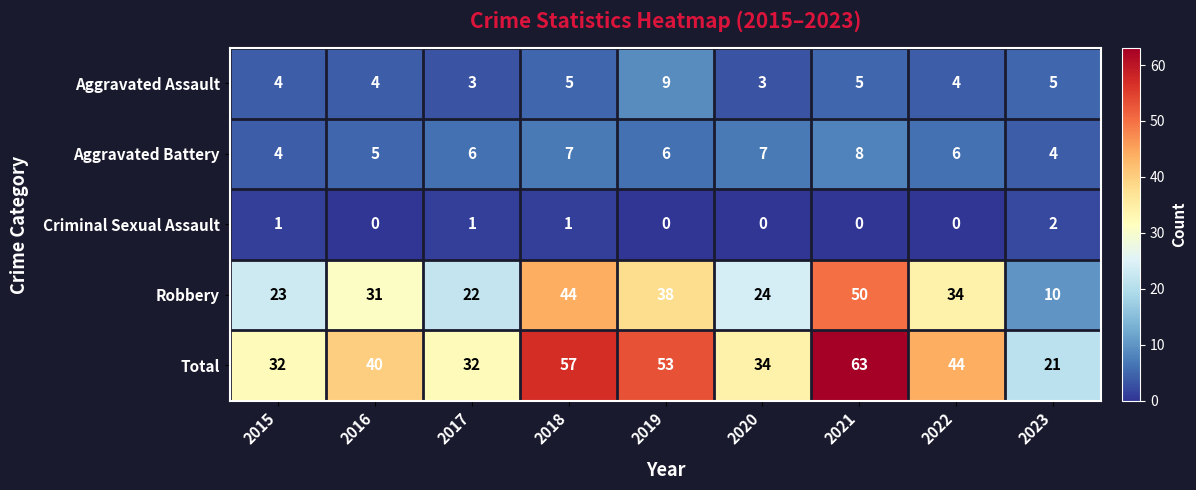

Rank the series at 2017 from lowest to highest value.

Criminal Sexual Assault, Aggravated Assault, Aggravated Battery, Robbery, Total